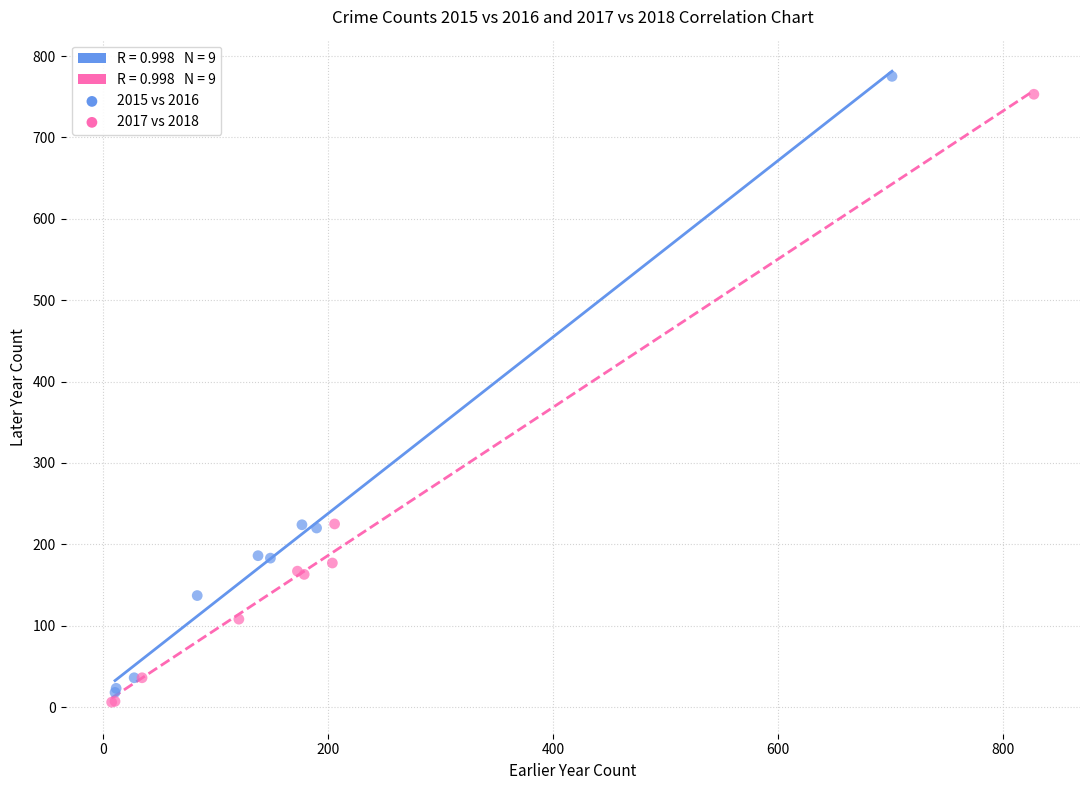

Which series has the largest Y range (max minus min)?

2015 vs 2016